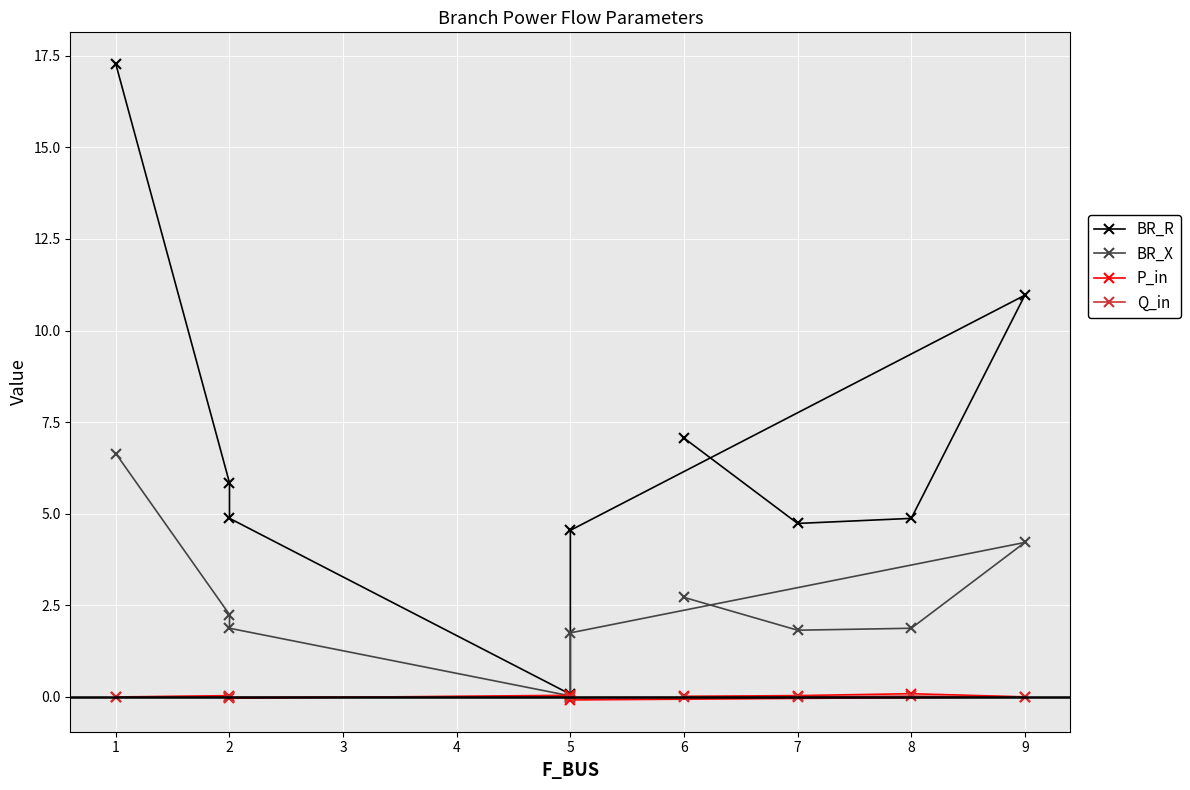

True or false: BR_R and P_in cross at least once.

False